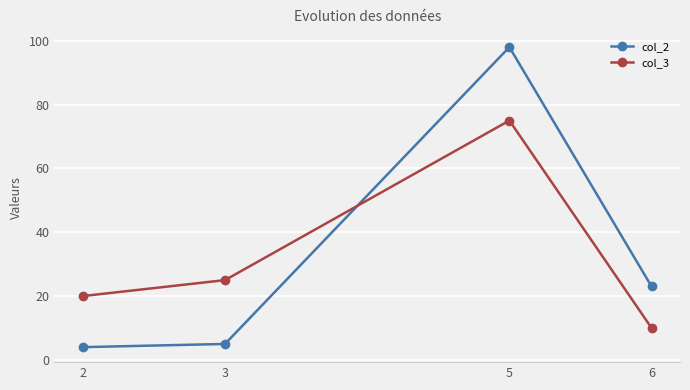

True or false: col_3 has more than 1 points higher than both neighbors.

False